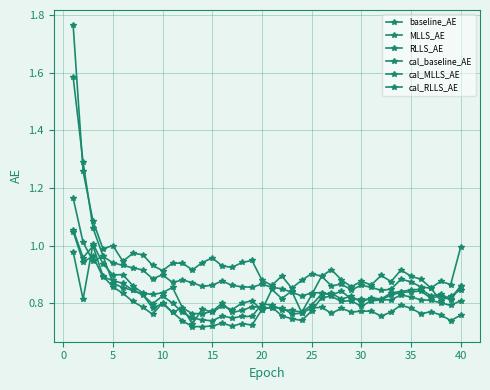

Where is the first local minimum for baseline_AE?

5